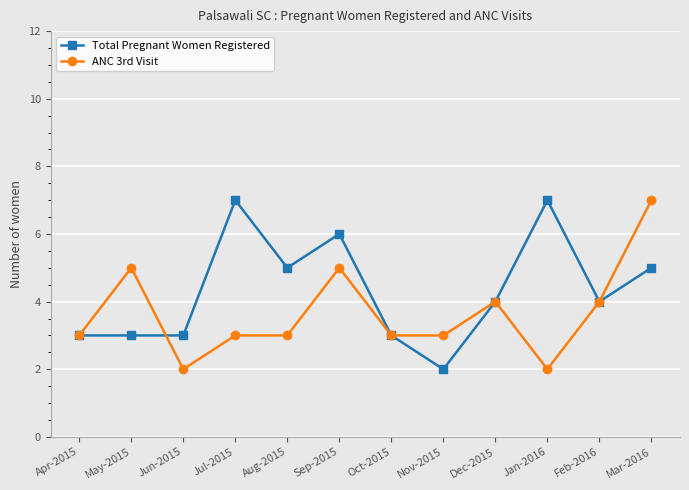

True or false: ANC 3rd Visit has a value of 1 at Jan-2016.

False